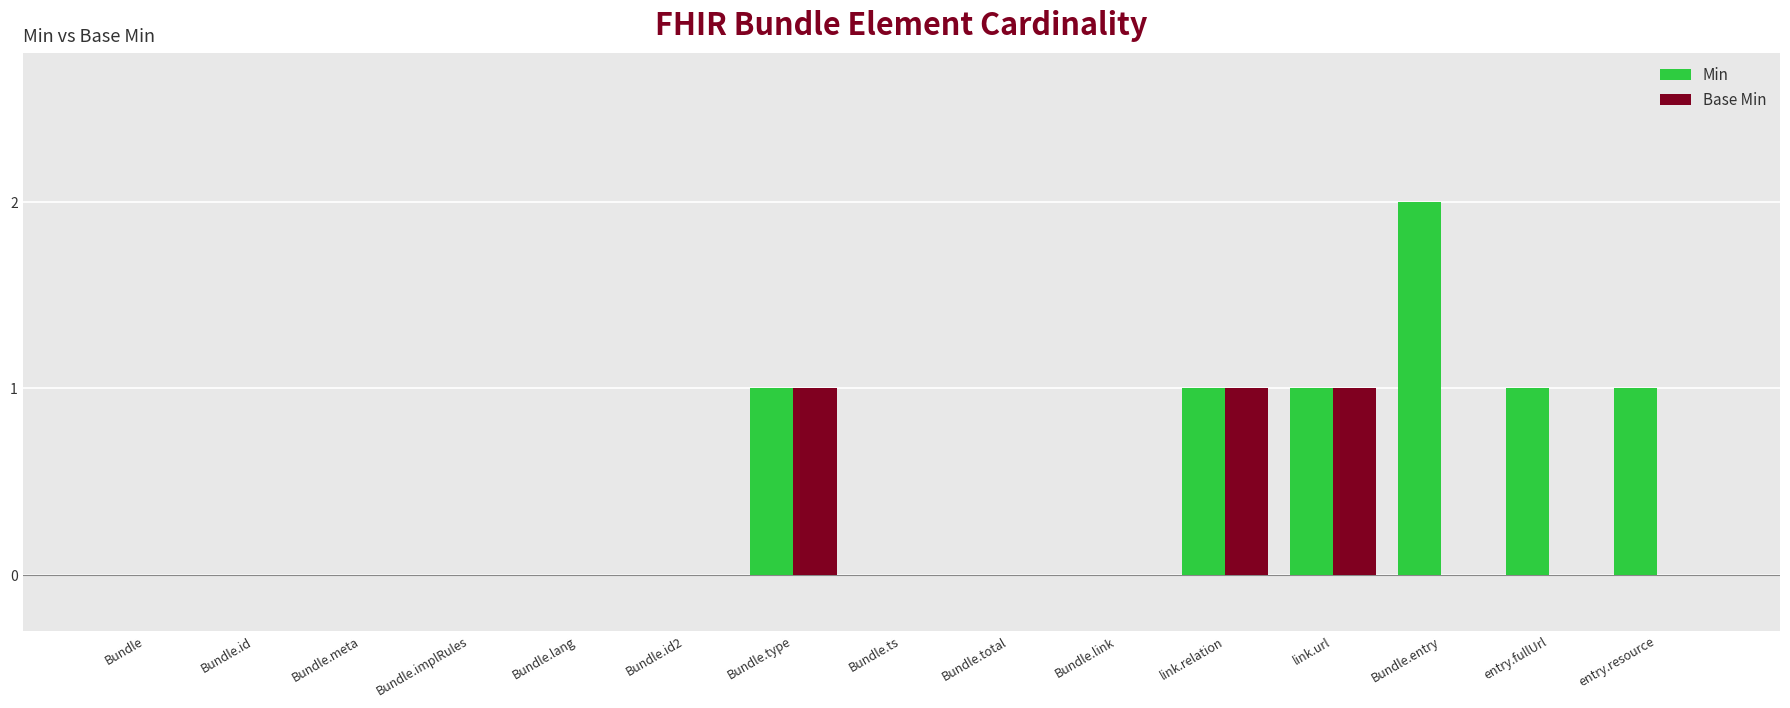

How many groups of bars are there?

15